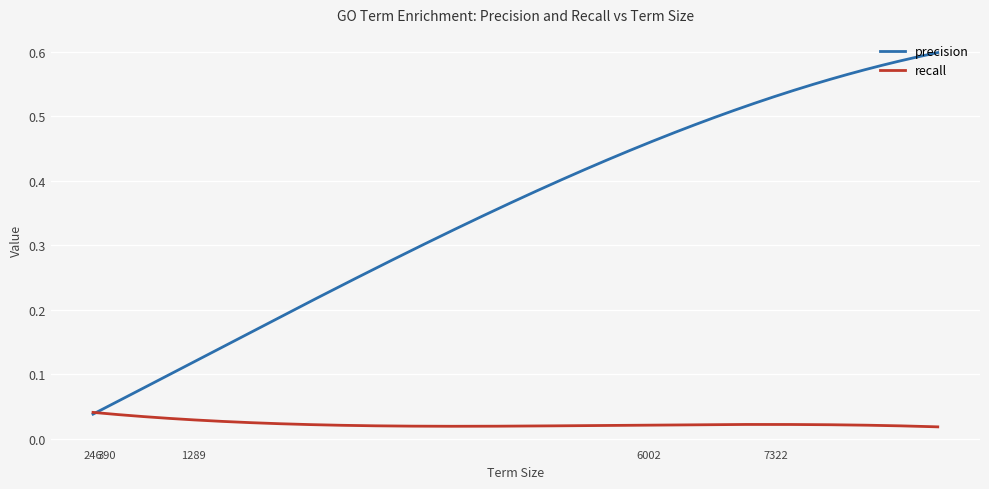

What are all the series names shown in the legend?

precision, recall